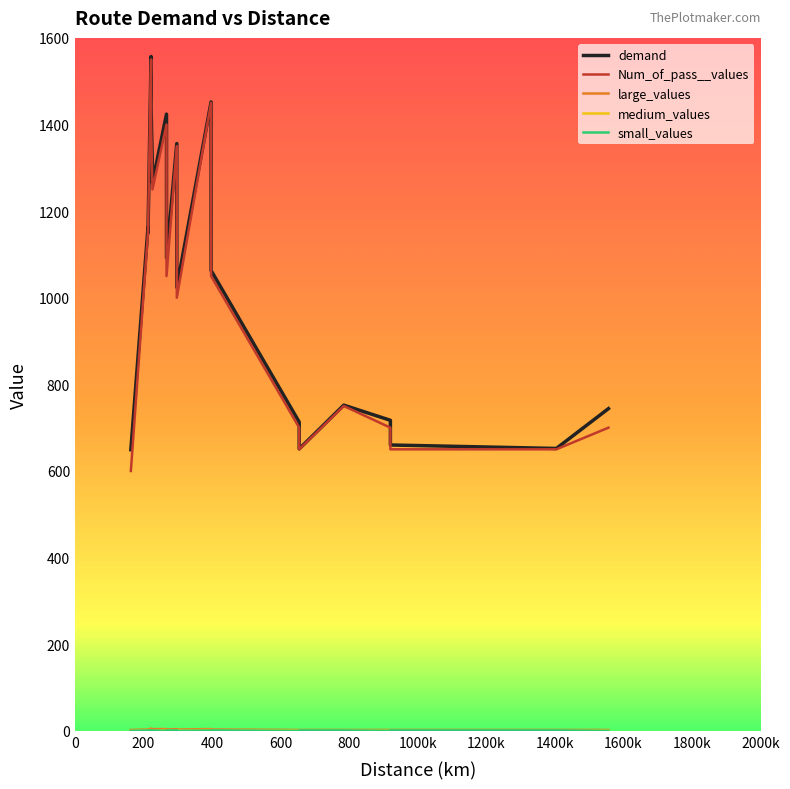

The value of Num_of_pass__values at 10 is 1050. True or false?

True